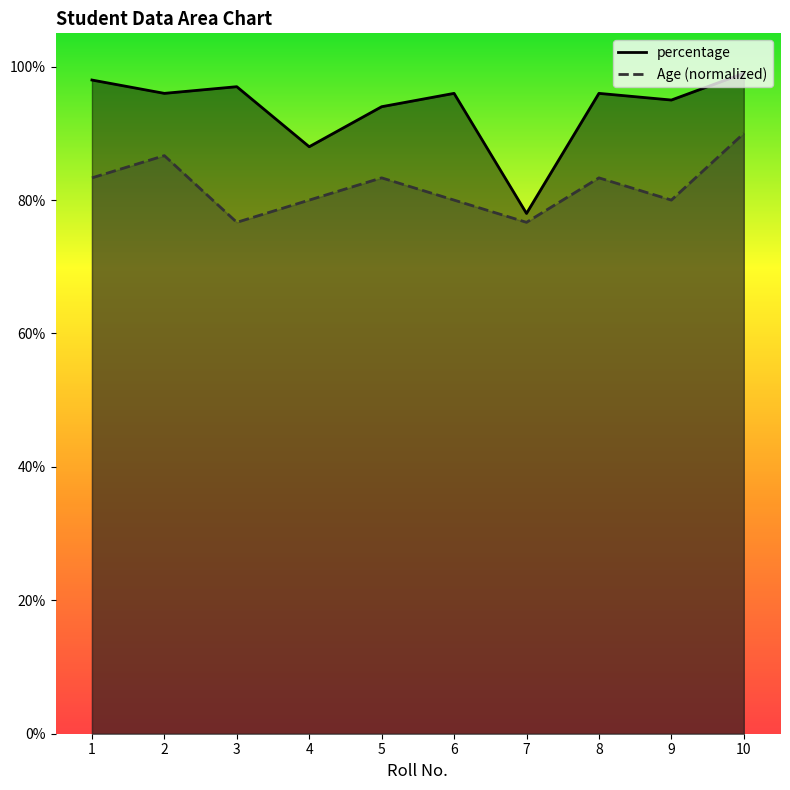

List the labels in order of percentage value, largest first.

10, 1, 3, 2, 6, 8, 9, 5, 4, 7